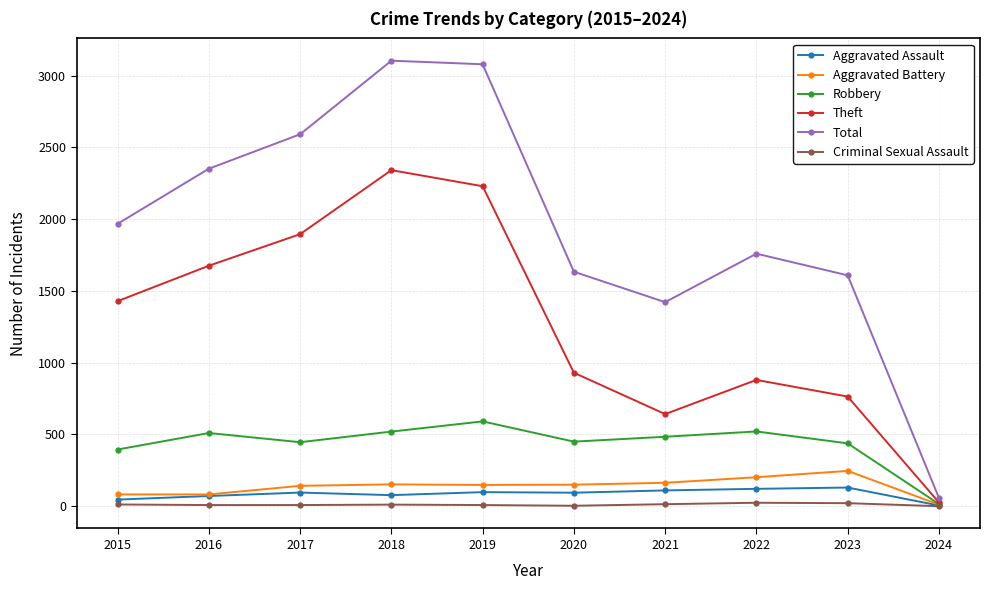

The value of Total at 2016 is 2352. True or false?

True